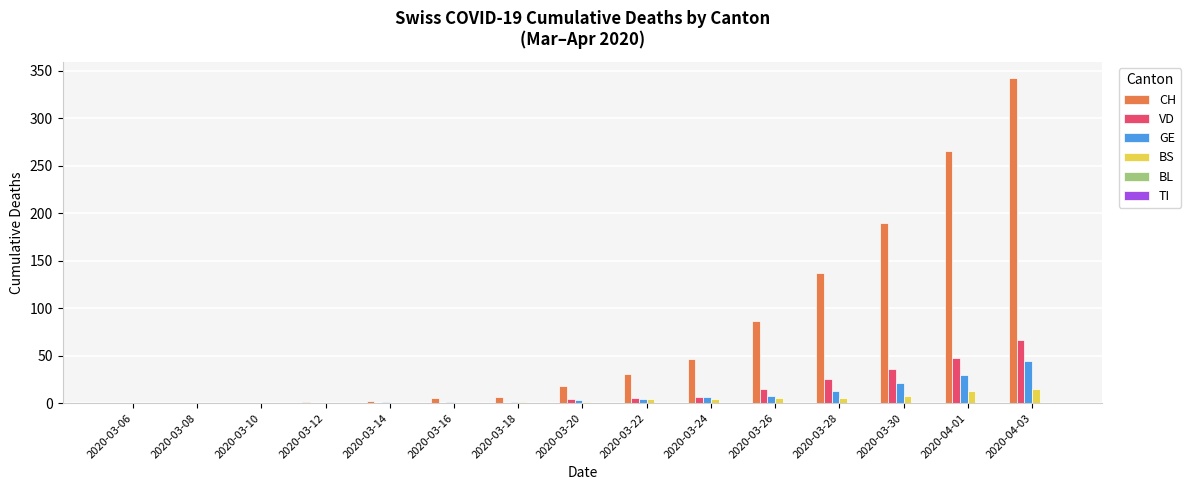

The VD series shows 0 at 2020-03-08. True or false?

True